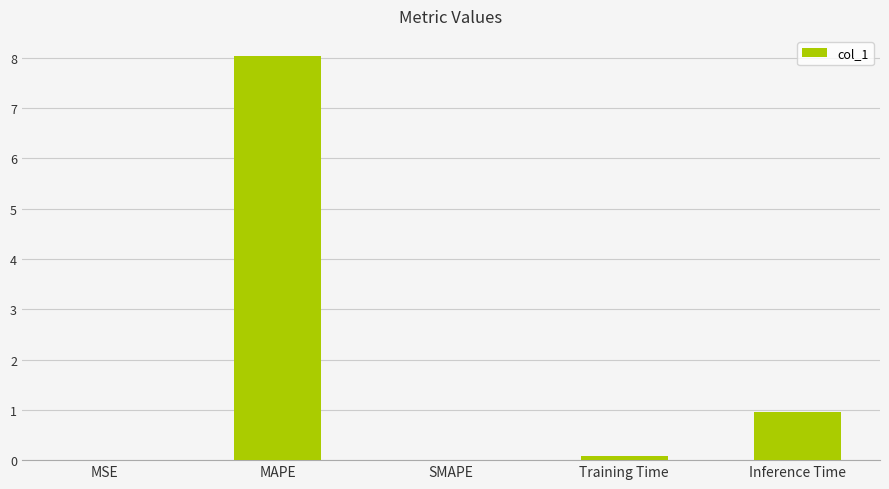

How many series are shown in this chart?

1